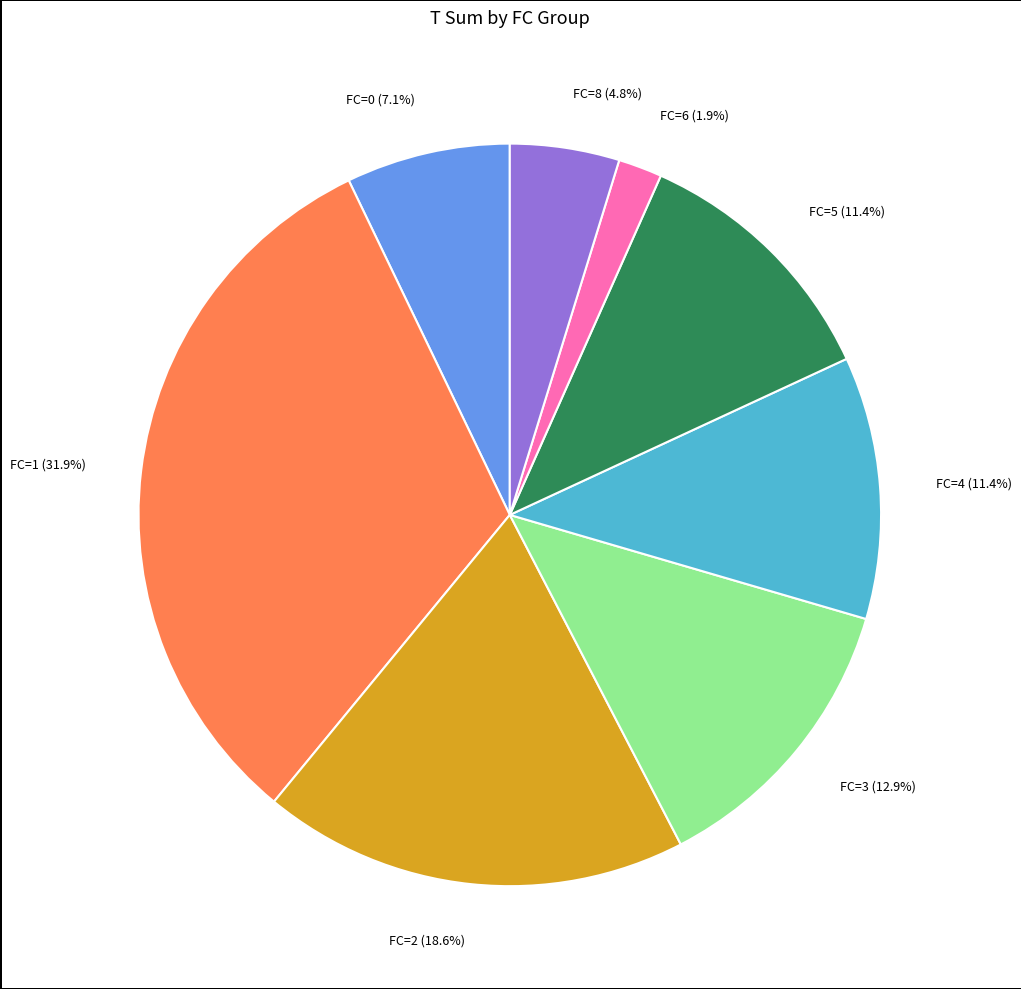

Approximately how many times larger is the value at FC=0 compared to FC=5?

0.6